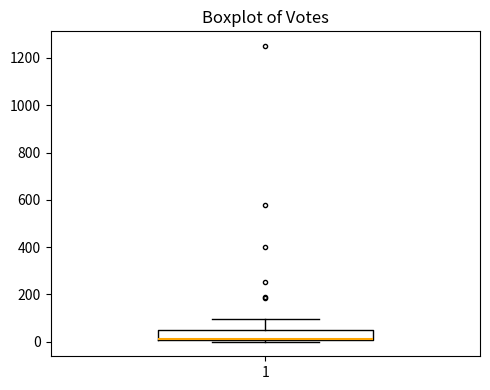

Where does the median line of the box at x = 1 sit on the y-axis? The values are not printed on the chart, so give them approximately, as read against the axis.

20